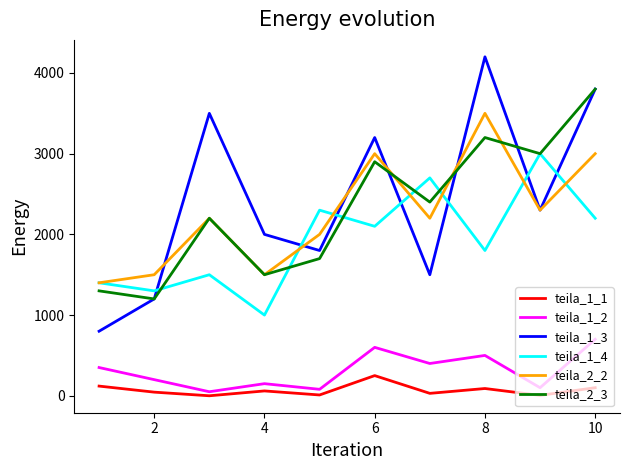

True or false: teila_1_1 and teila_2_2 intersect in this chart.

False